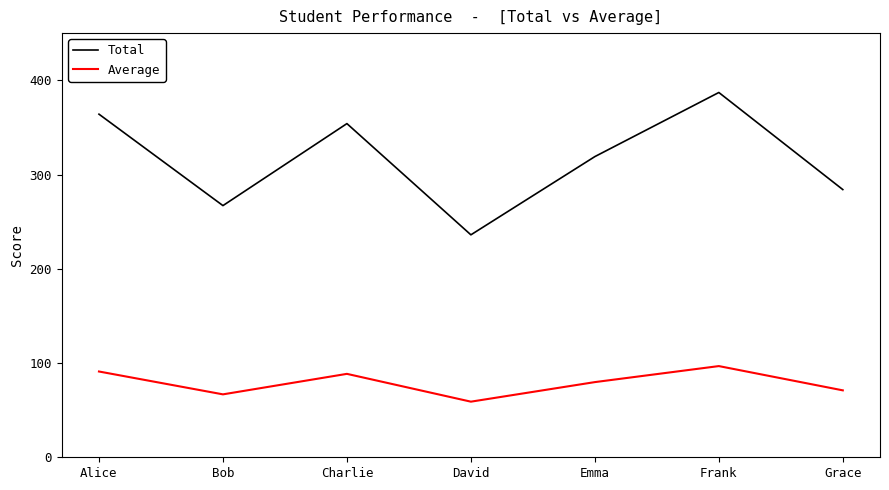

List the series in order of their peak value, lowest first.

Average, Total